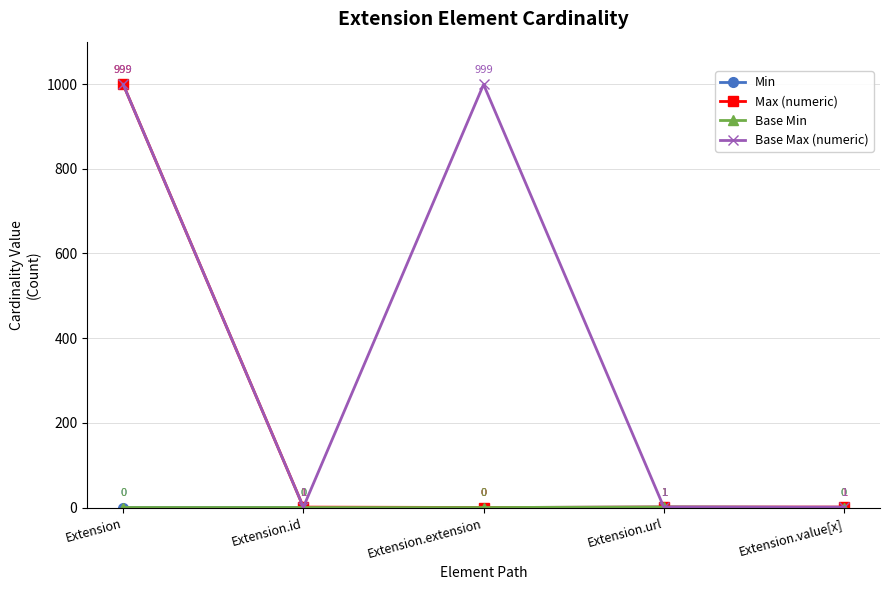

Does the chart have visible grid lines?

Yes